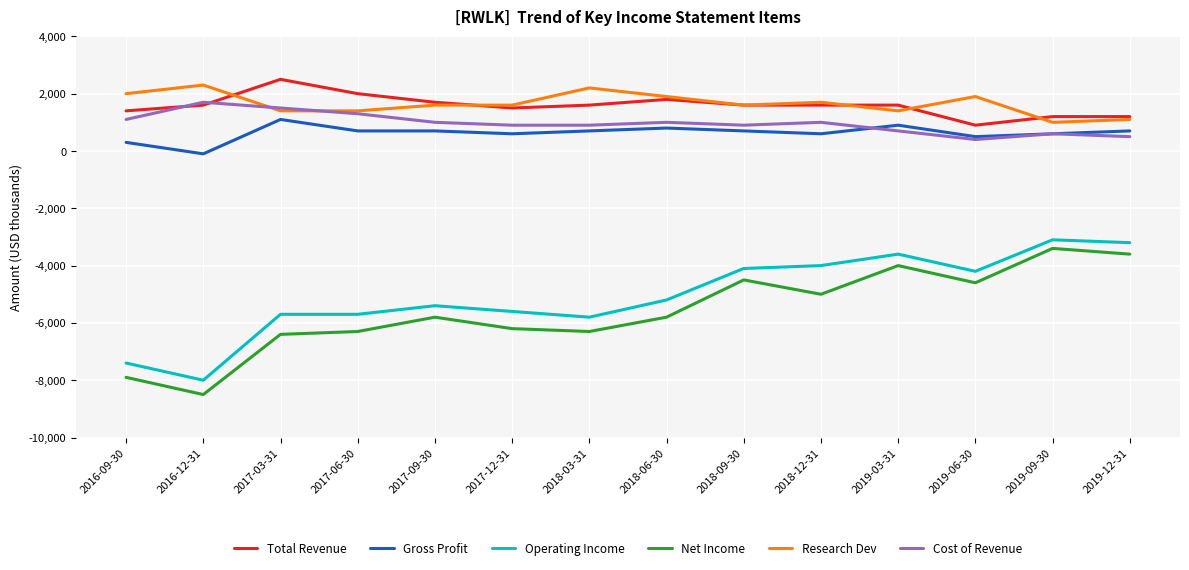

What is the difference between the highest and lowest values at 2018-06-30?

7700